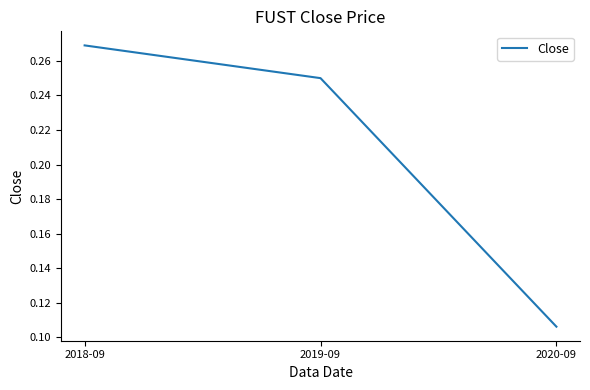

How many lines are shown in the chart?

1